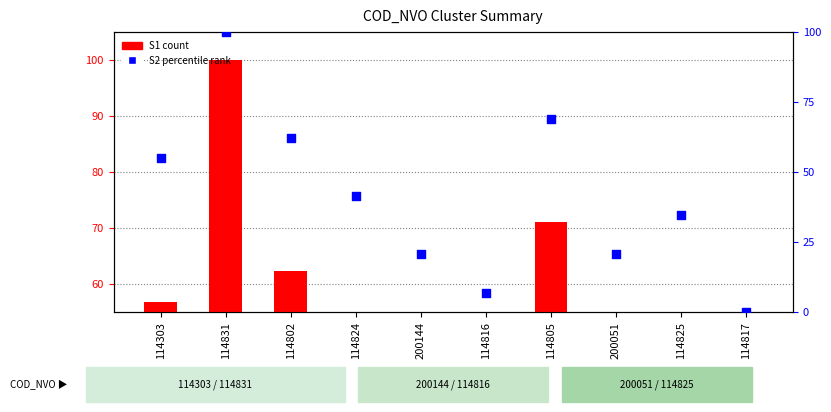

Which series reaches the maximum Y coordinate?

S1 (count)